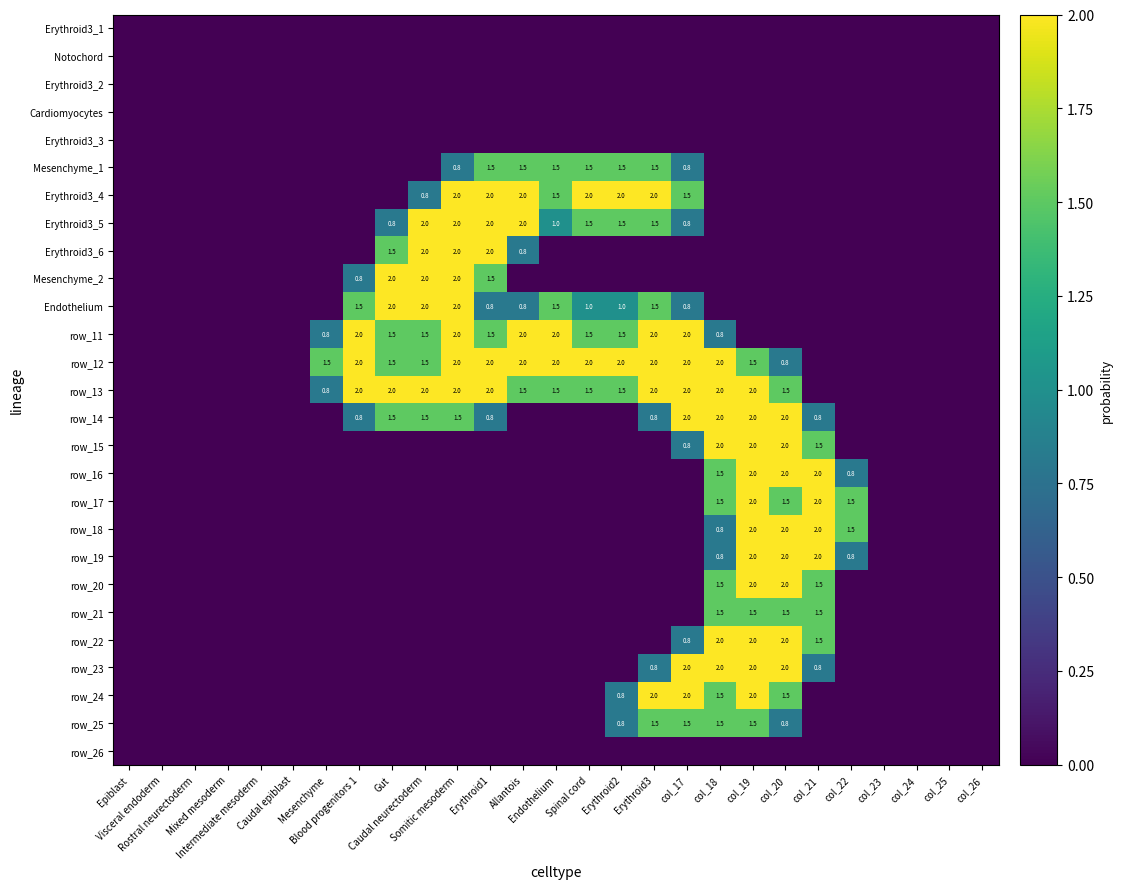

What is the difference between the row_12 values at Gut and col_26?

1.5